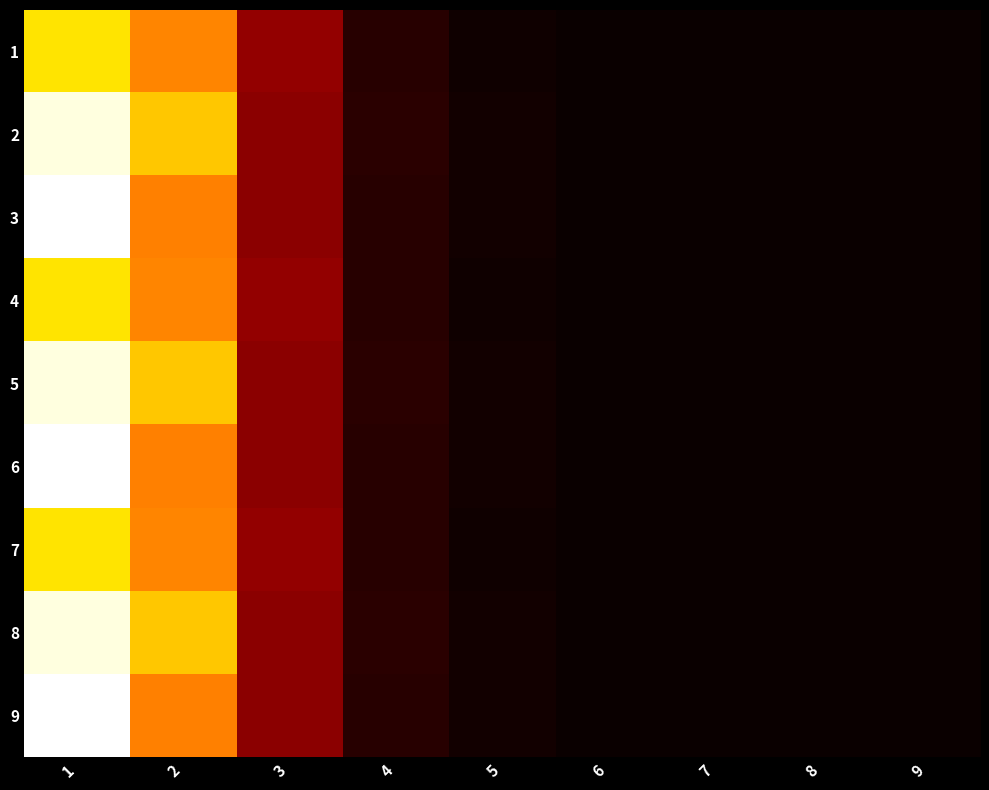

Reading right to left, list all the values displayed in this chart.

1: 9=0.0	8=0.0	7=0.0	6=0.0	5=0.1	4=0.4	3=1.6	2=4.3	1=5.4
2: 9=0.0	8=0.0	7=0.0	6=0.0	5=0.1	4=0.4	3=1.5	2=5.0	1=7.4
3: 9=0.0	8=0.0	7=0.0	6=0.0	5=0.1	4=0.3	3=1.5	2=4.2	1=7.6
4: 9=0.0	8=0.0	7=0.0	6=0.0	5=0.1	4=0.4	3=1.6	2=4.3	1=5.4
5: 9=0.0	8=0.0	7=0.0	6=0.0	5=0.1	4=0.4	3=1.5	2=5.0	1=7.4
6: 9=0.0	8=0.0	7=0.0	6=0.0	5=0.1	4=0.3	3=1.5	2=4.2	1=7.6
7: 9=0.0	8=0.0	7=0.0	6=0.0	5=0.1	4=0.4	3=1.6	2=4.3	1=5.4
8: 9=0.0	8=0.0	7=0.0	6=0.0	5=0.1	4=0.4	3=1.5	2=5.0	1=7.4
9: 9=0.0	8=0.0	7=0.0	6=0.0	5=0.1	4=0.3	3=1.5	2=4.2	1=7.6